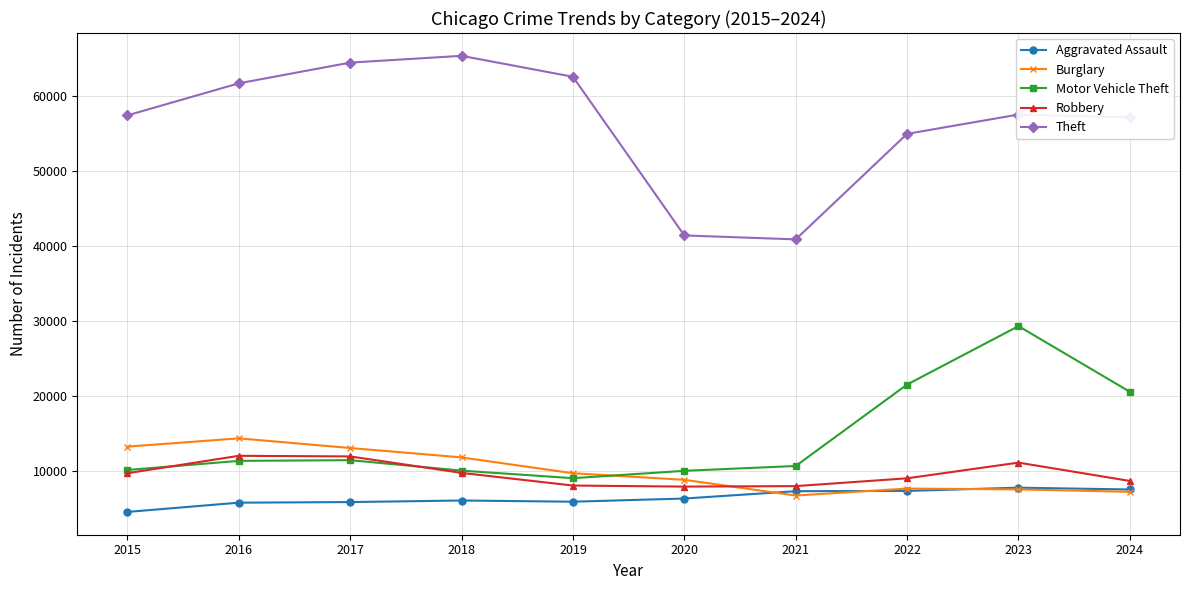

What is the highest value of the Aggravated Assault series?

7712